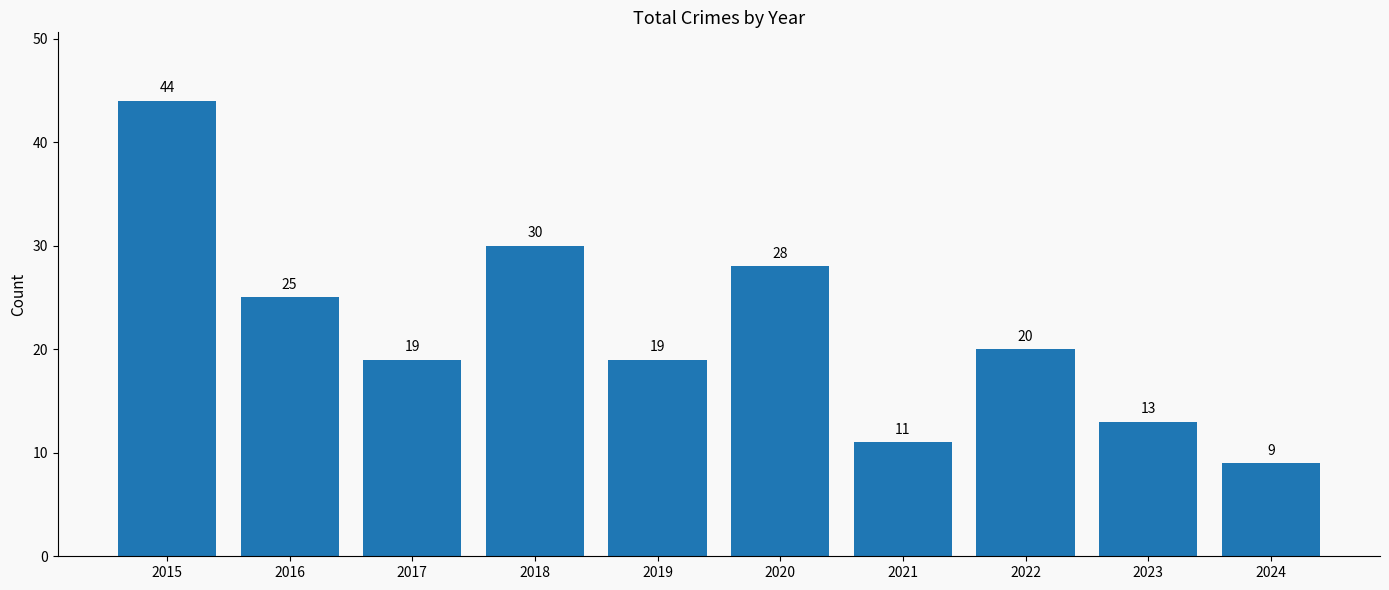

Where does the data first go above 20?

2015